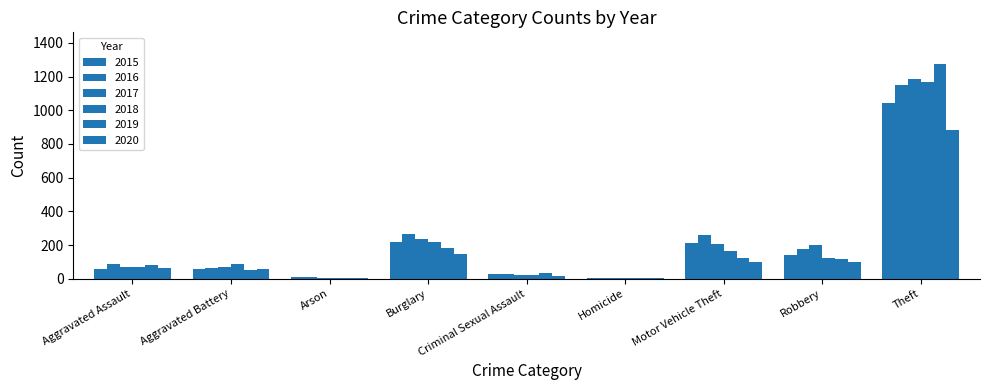

List the labels in order of 2015 value, largest first.

Theft, Burglary, Motor Vehicle Theft, Robbery, Aggravated Battery, Aggravated Assault, Criminal Sexual Assault, Arson, Homicide